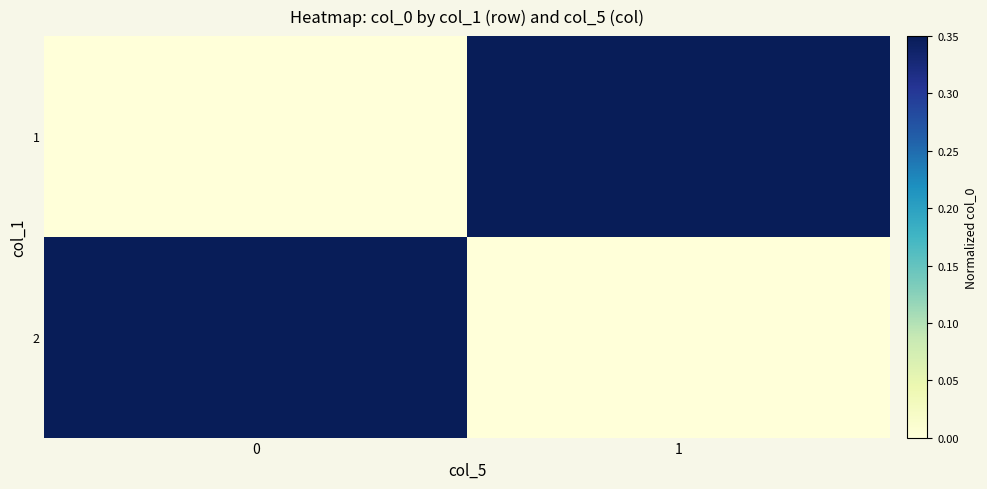

Rank the series by their average value, from highest to lowest.

2, 1